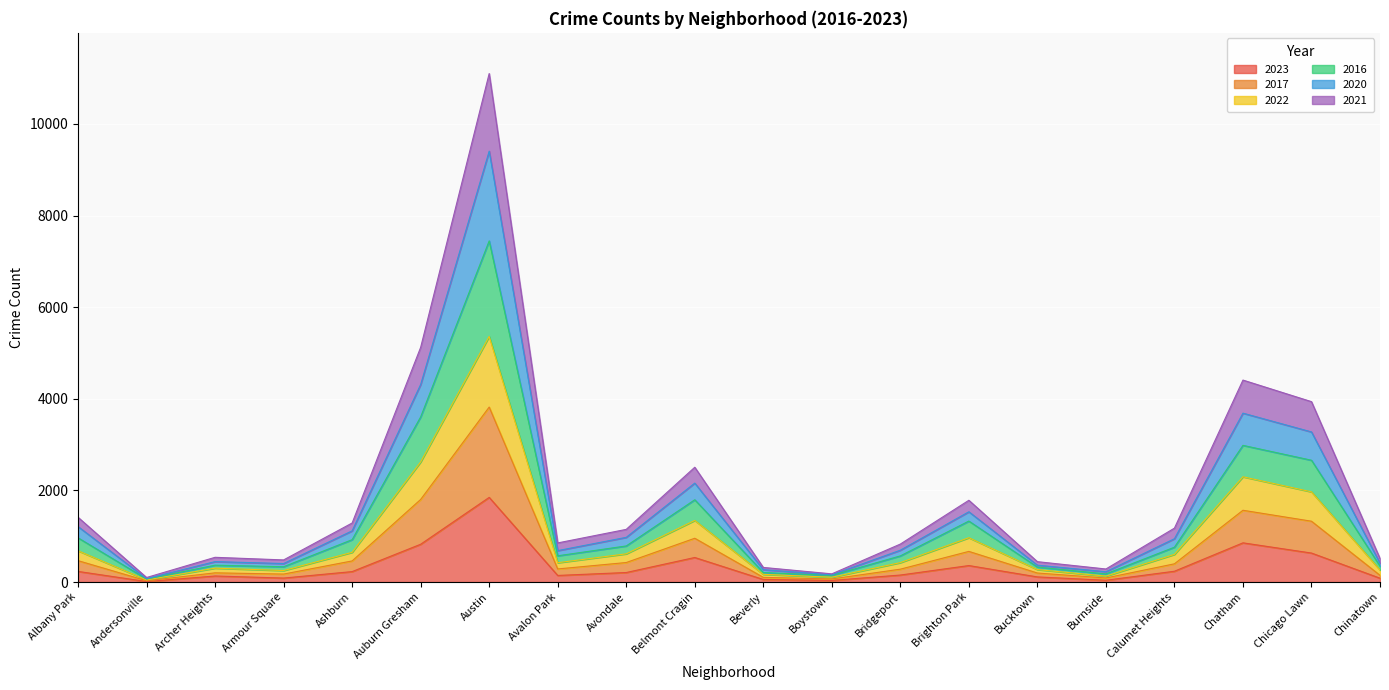

Between Avalon Park and Chicago Lawn, which series saw the biggest shift?

2020